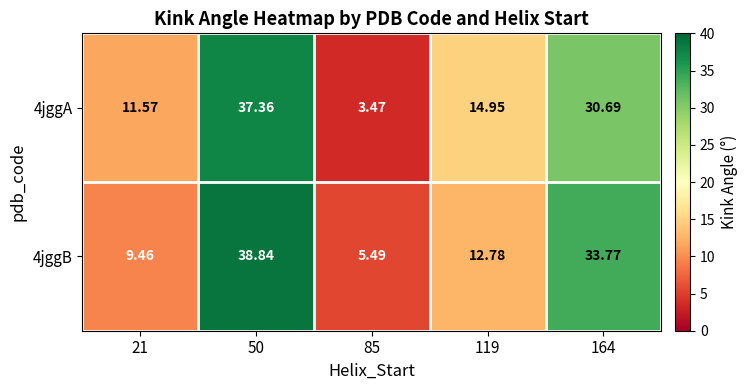

Between 50 and 85, which series saw the biggest shift?

4jggA